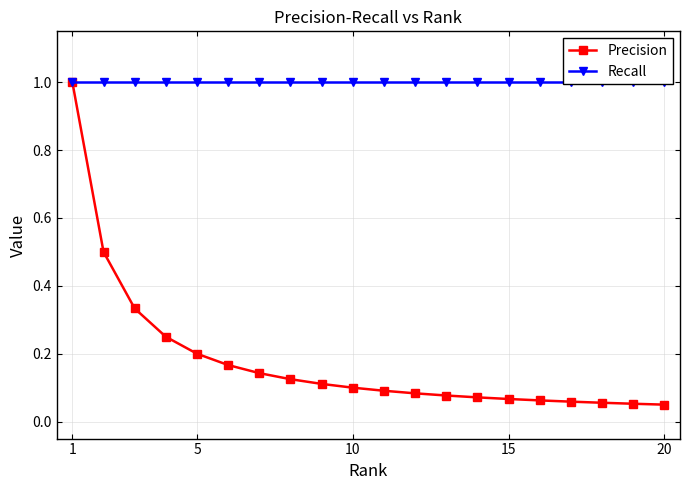

True or false: Precision has a value of 0.0 at 18.

False